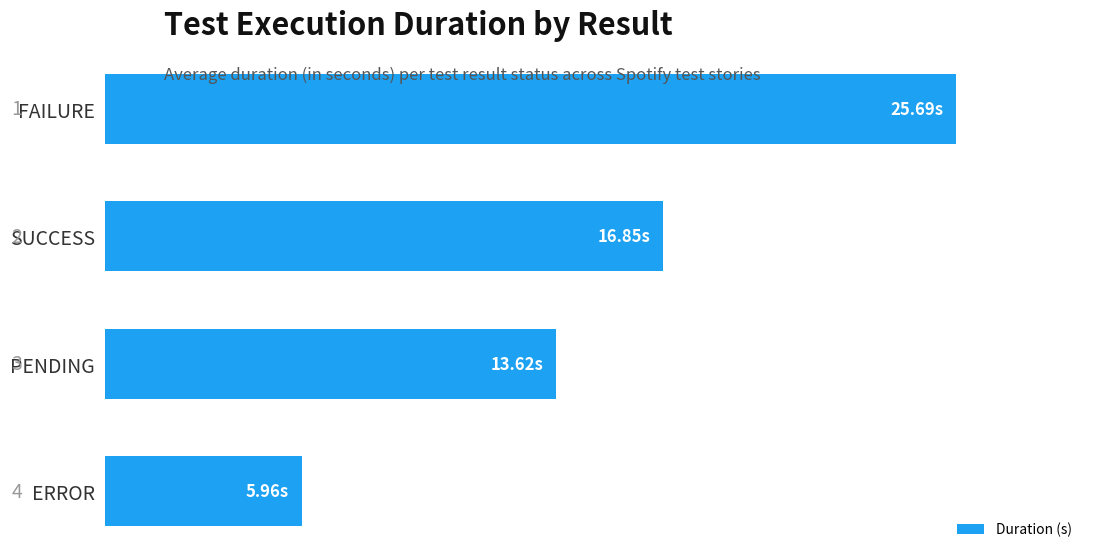

What is the sum of all values?

62.1